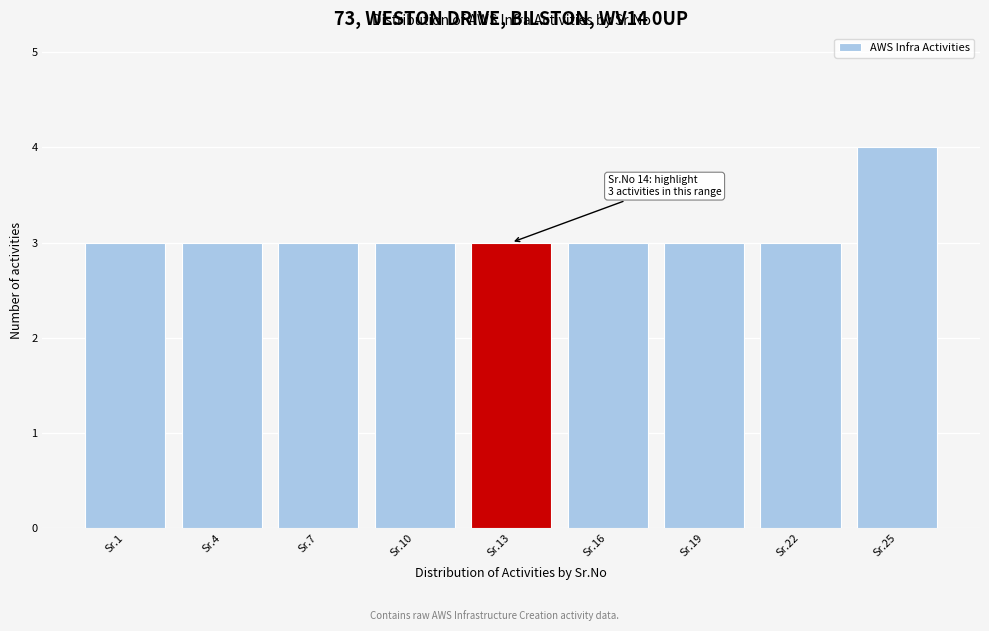

Reading left to right, transcribe all the data shown in this chart.

Sr.1=3	Sr.4=3	Sr.7=3	Sr.10=3	Sr.13=3	Sr.16=3	Sr.19=3	Sr.22=3	Sr.25=4